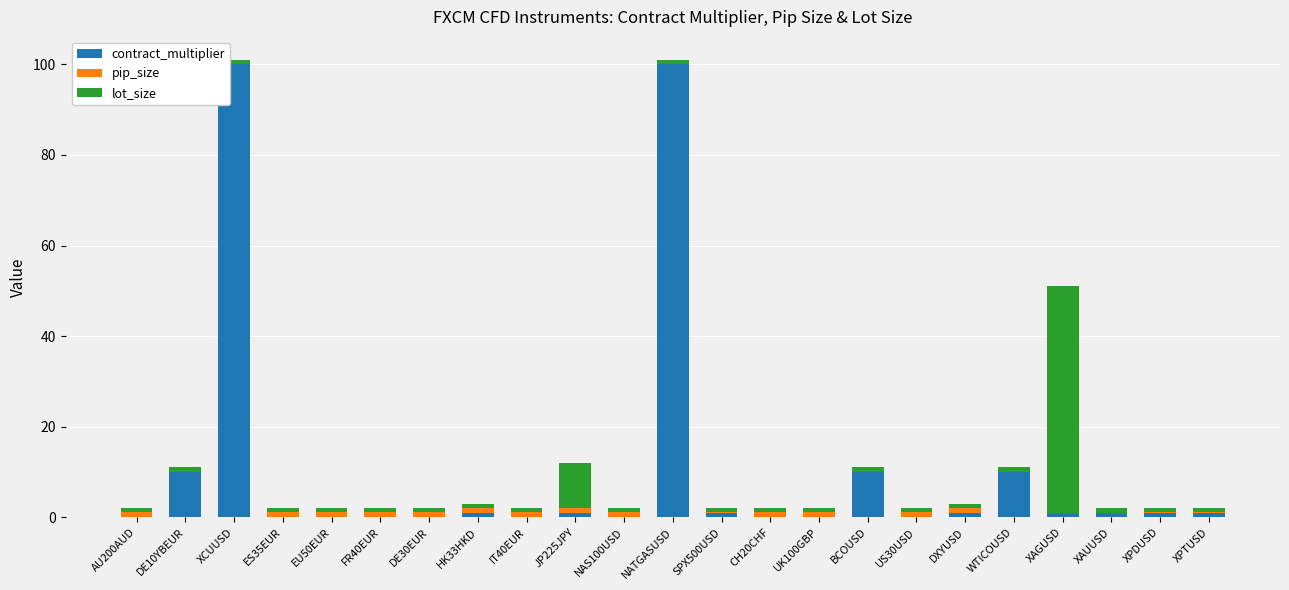

True or false: contract_multiplier has a value of 172.8 at XCUUSD.

False